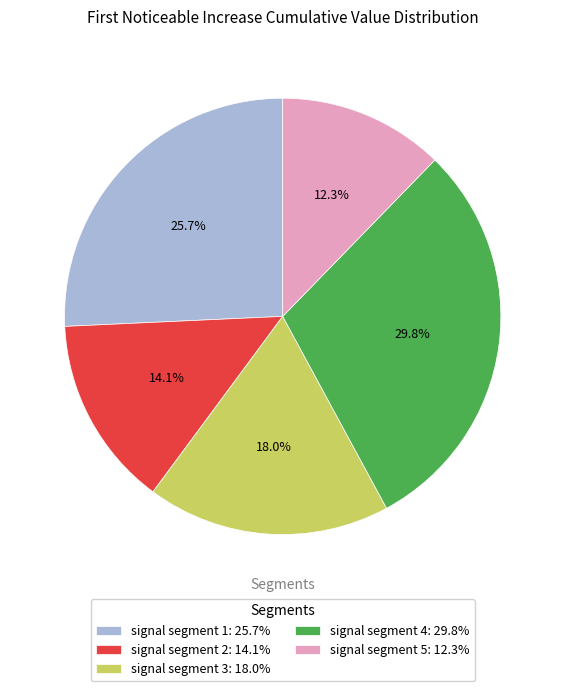

To the nearest percent, what percentage of the pie is signal segment 3?

18%